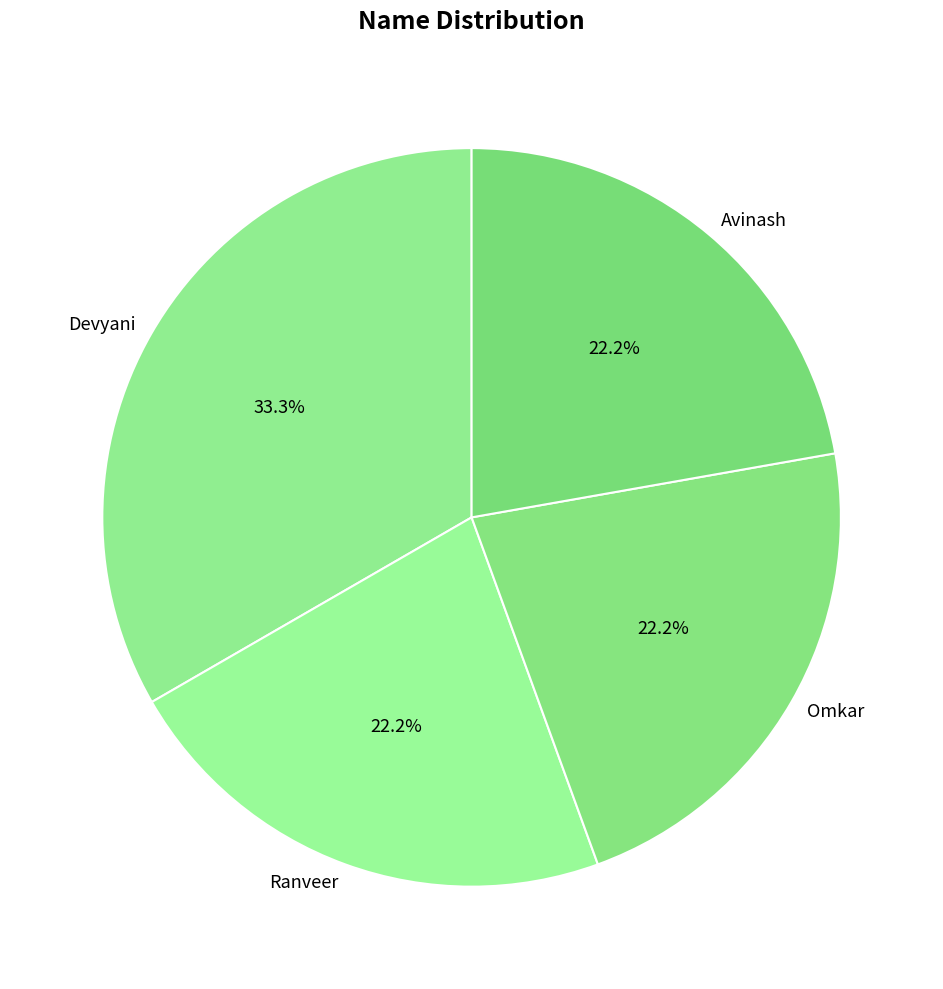

True or false: Ranveer accounts for 34% of the total.

False